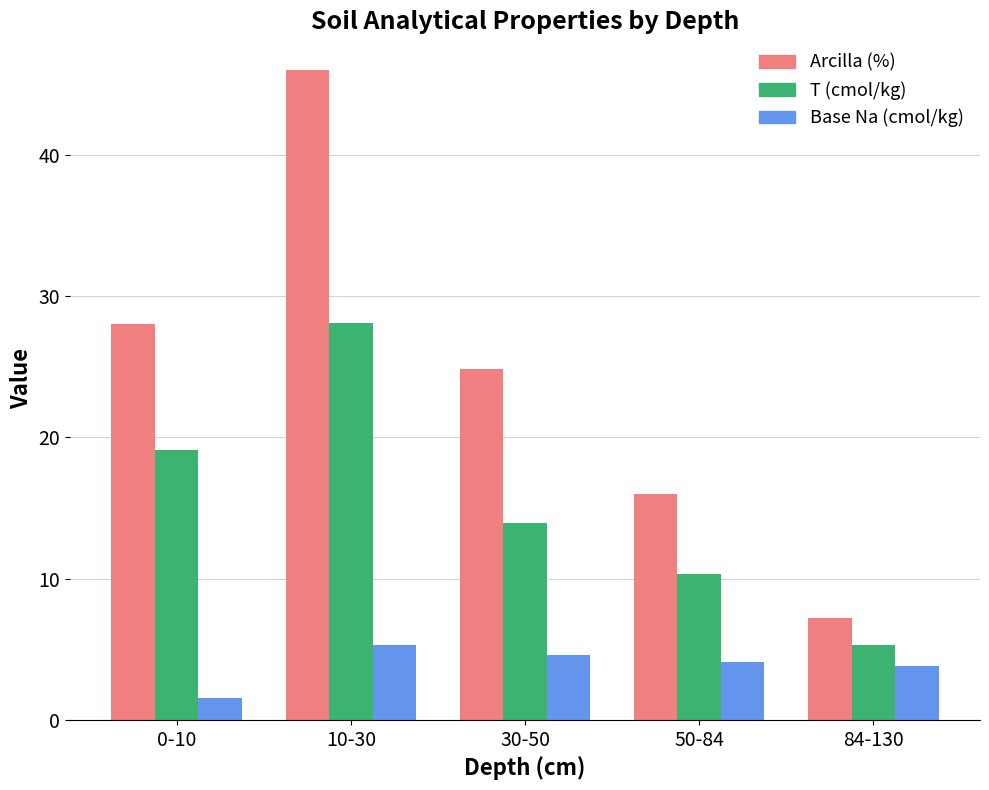

How many bars are there in each group?

3